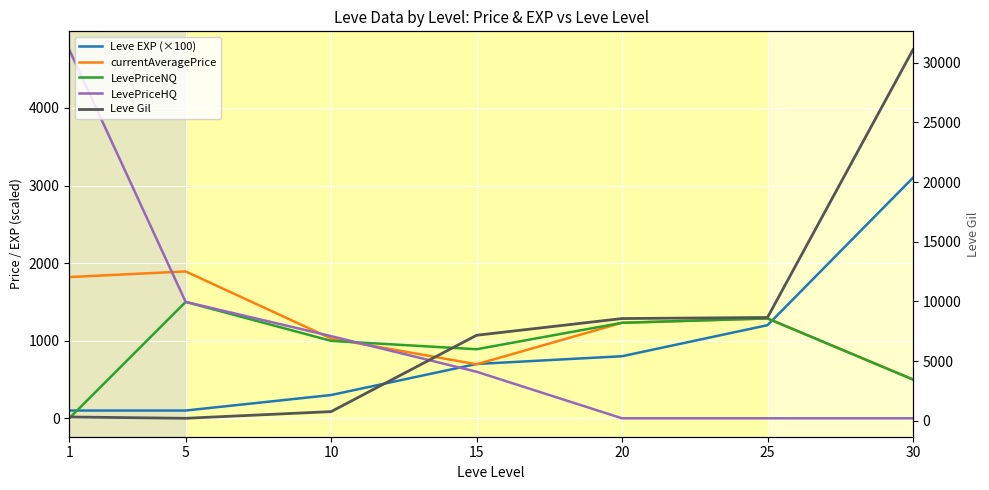

How many distinct data groups are displayed?

5